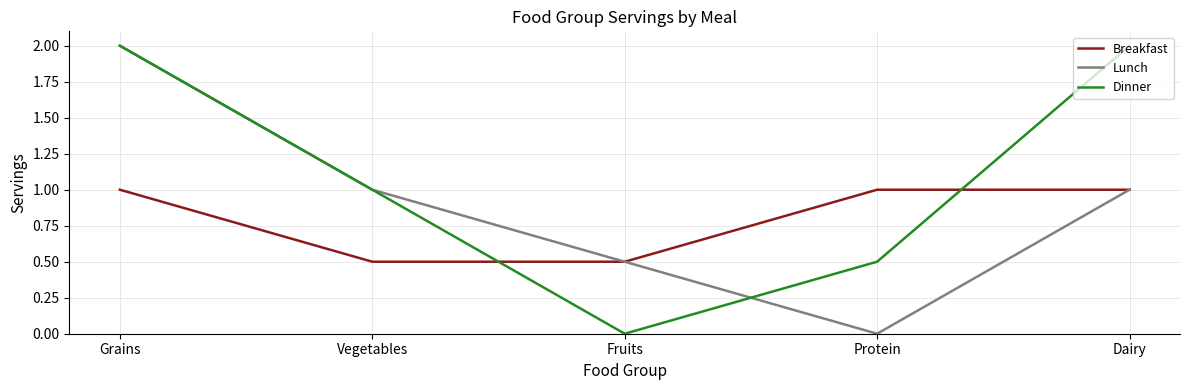

Reading left to right, list all the values displayed in this chart.

Breakfast: Grains=1.0	Vegetables=0.5	Fruits=0.5	Protein=1.0	Dairy=1.0
Lunch: Grains=2.0	Vegetables=1.0	Fruits=0.5	Protein=0.0	Dairy=1.0
Dinner: Grains=2.0	Vegetables=1.0	Fruits=0.0	Protein=0.5	Dairy=2.0